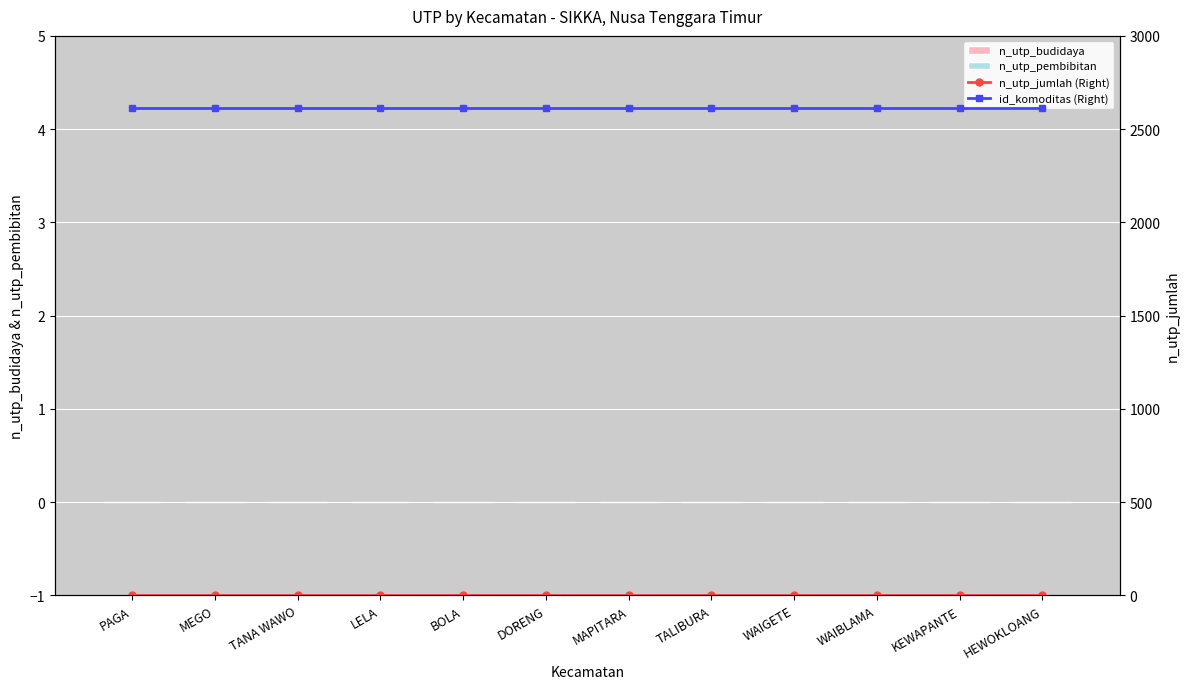

Reading left to right, list all the values displayed in this chart.

n_utp_budidaya: PAGA=0	MEGO=0	TANA WAWO=0	LELA=0	BOLA=0	DORENG=0	MAPITARA=0	TALIBURA=0	WAIGETE=0	WAIBLAMA=0	KEWAPANTE=0	HEWOKLOANG=0
n_utp_pembibitan: PAGA=0	MEGO=0	TANA WAWO=0	LELA=0	BOLA=0	DORENG=0	MAPITARA=0	TALIBURA=0	WAIGETE=0	WAIBLAMA=0	KEWAPANTE=0	HEWOKLOANG=0
n_utp_jumlah (Right): PAGA=0	MEGO=0	TANA WAWO=0	LELA=0	BOLA=0	DORENG=0	MAPITARA=0	TALIBURA=0	WAIGETE=0	WAIBLAMA=0	KEWAPANTE=0	HEWOKLOANG=0
id_komoditas (Right): PAGA=2616	MEGO=2616	TANA WAWO=2616	LELA=2616	BOLA=2616	DORENG=2616	MAPITARA=2616	TALIBURA=2616	WAIGETE=2616	WAIBLAMA=2616	KEWAPANTE=2616	HEWOKLOANG=2616